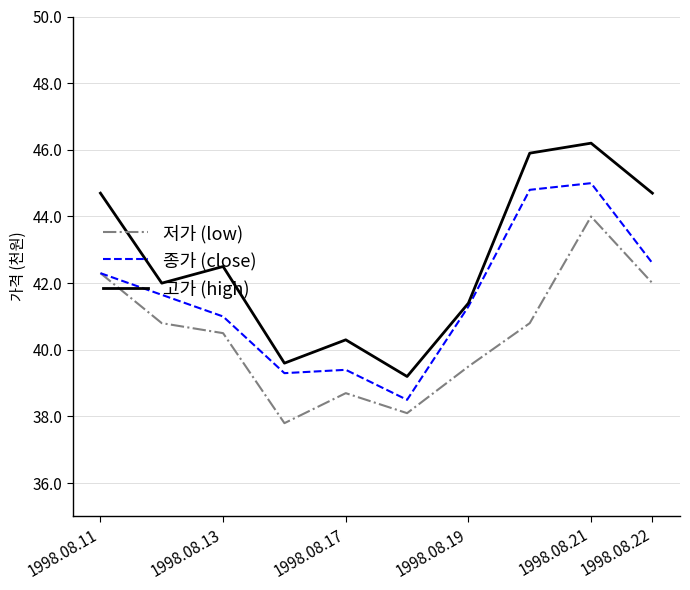

Which series has the largest total across all categories?

고가 (high)